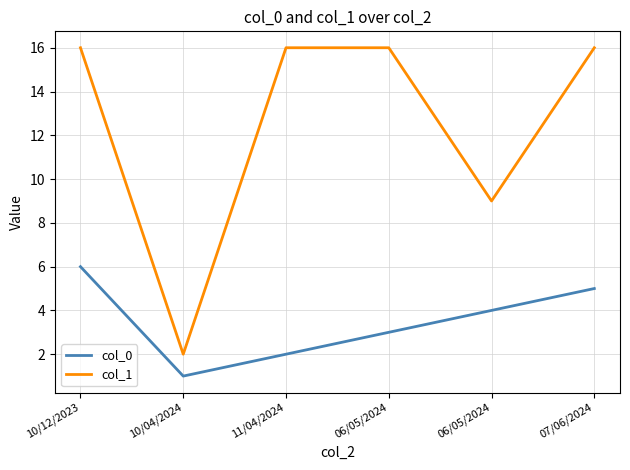

What are all the series names shown in the legend?

col_0, col_1